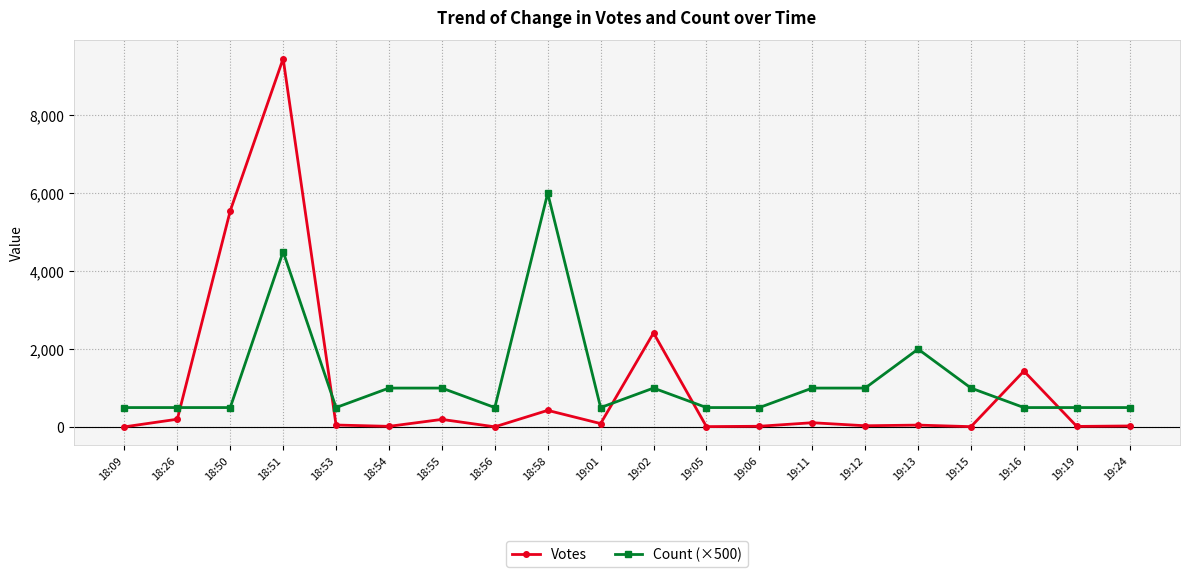

Rank the series by their maximum value, from lowest to highest.

Count (×500), Votes